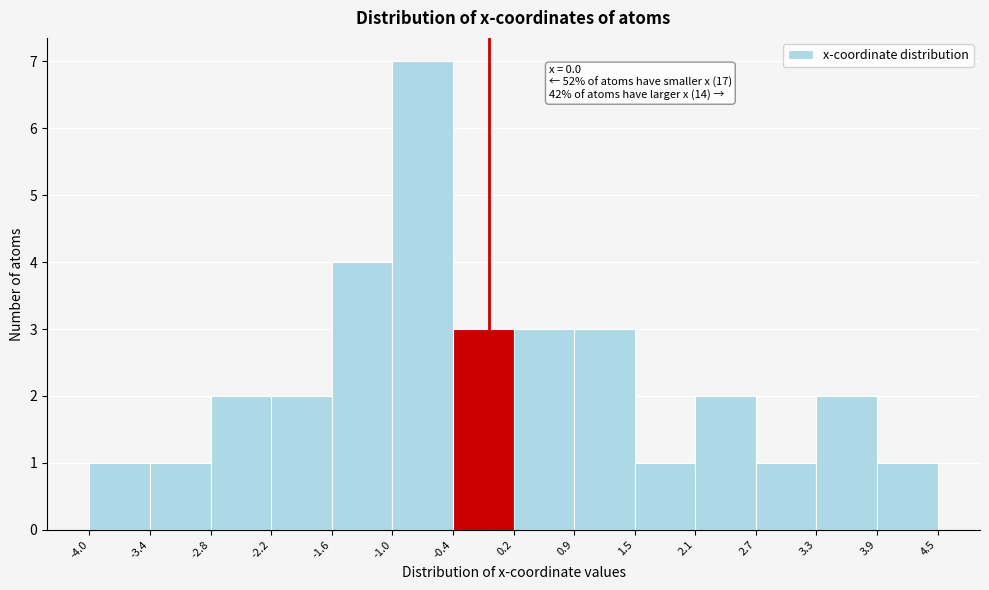

Which range on the x-axis has the tallest bar?

-1.0 to -0.4